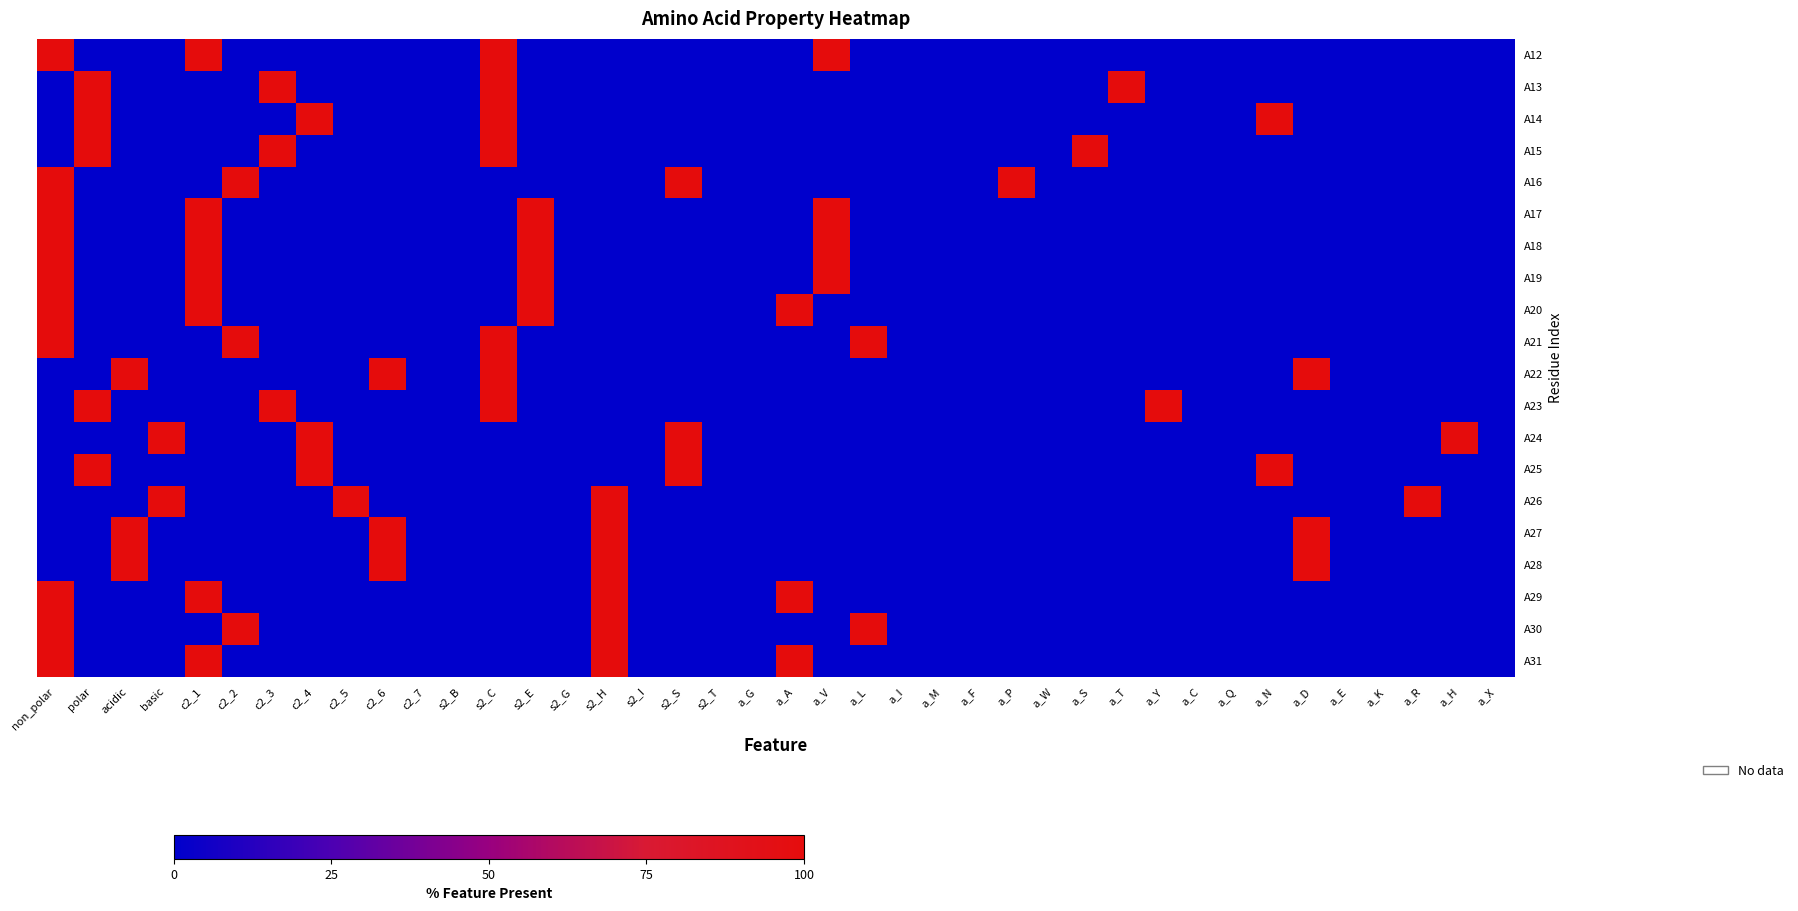

Which category has the highest value across all series?

non_polar